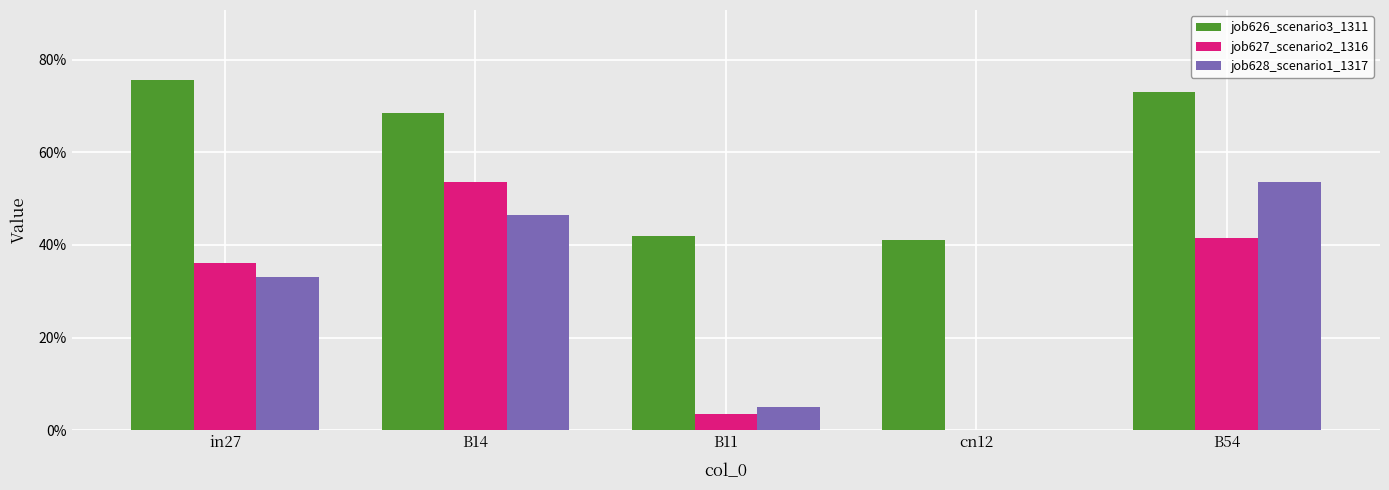

What is the approximate value of job628_scenario1_1317 at B54?

0.5